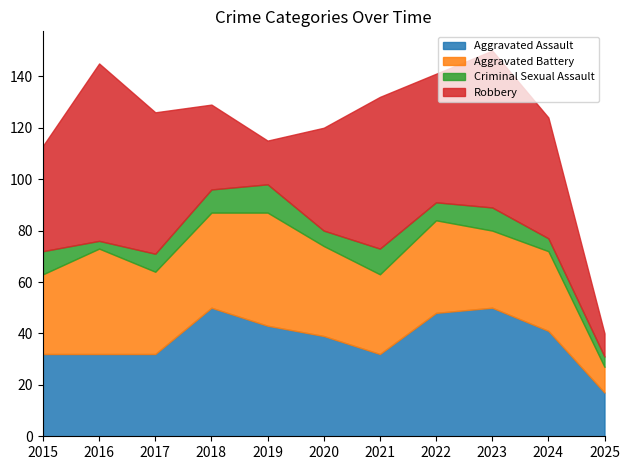

After their last crossing, which series has the higher values: Robbery or Aggravated Assault?

Aggravated Assault